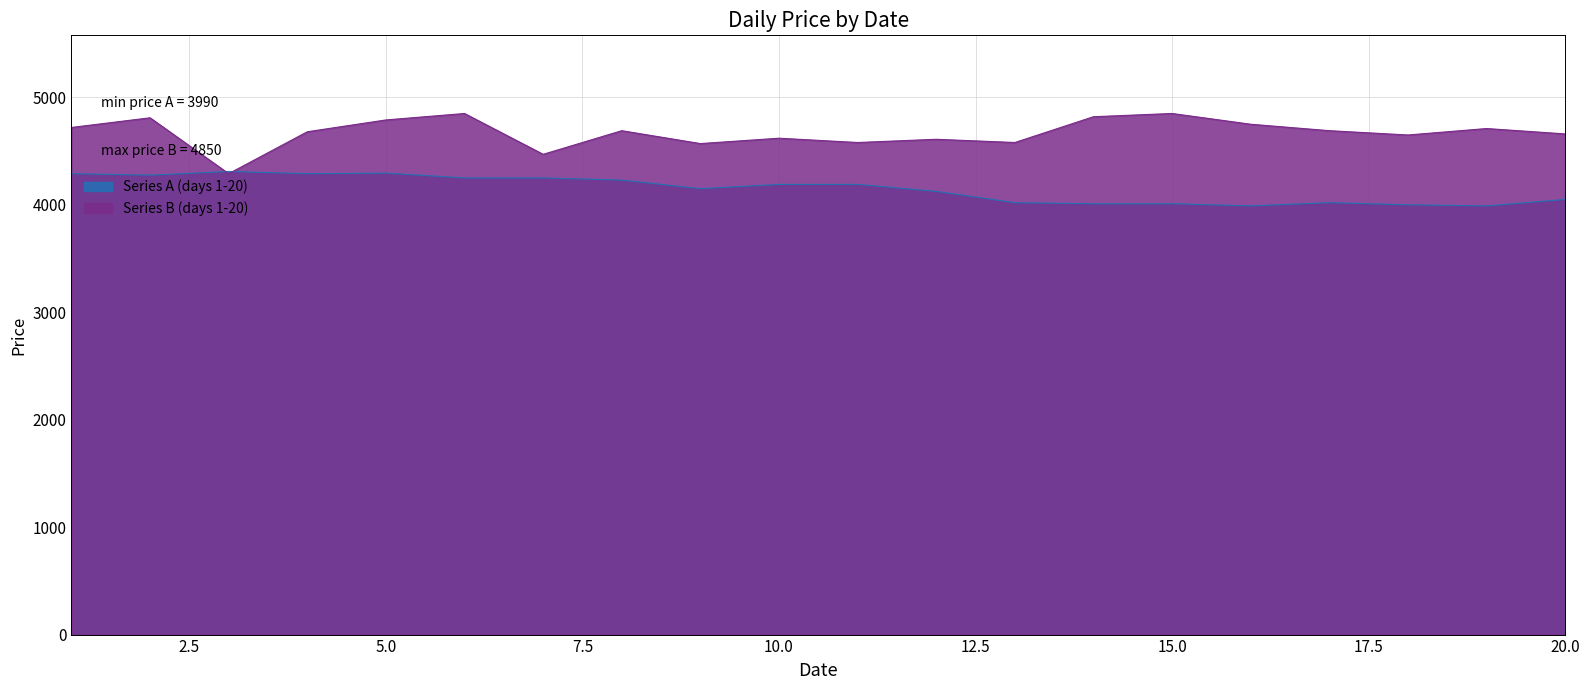

How many distinct data groups are displayed?

2